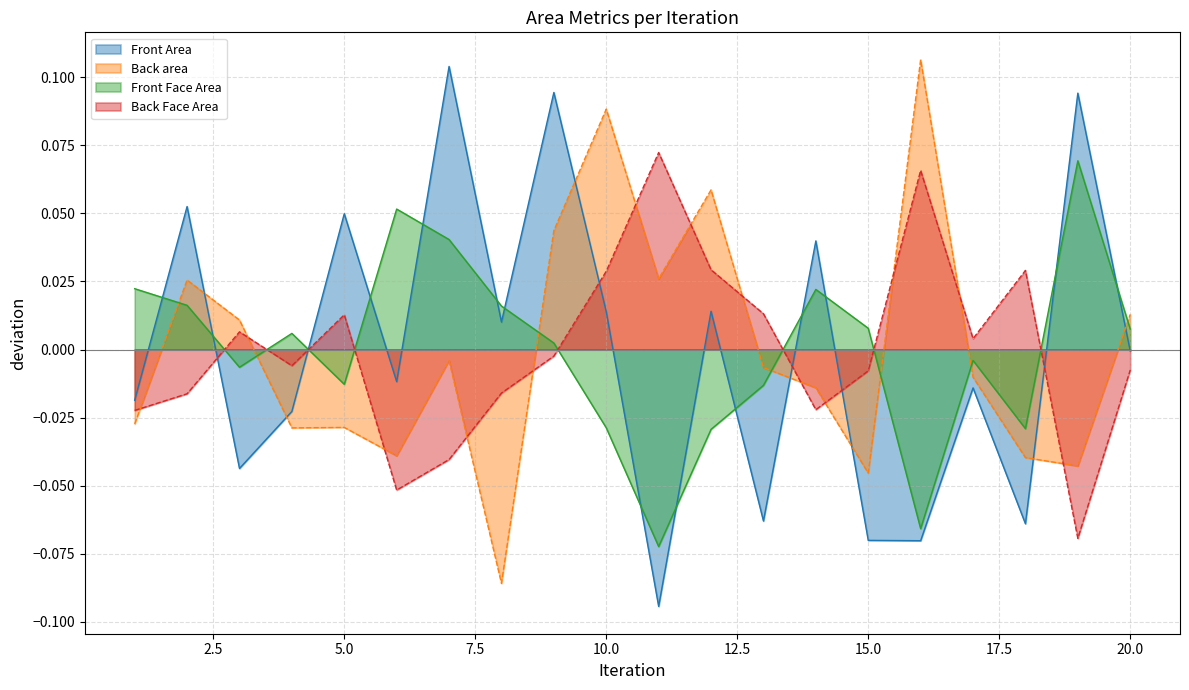

What are all the series names shown in the legend?

Front Area, Back area, Front Face Area, Back Face Area